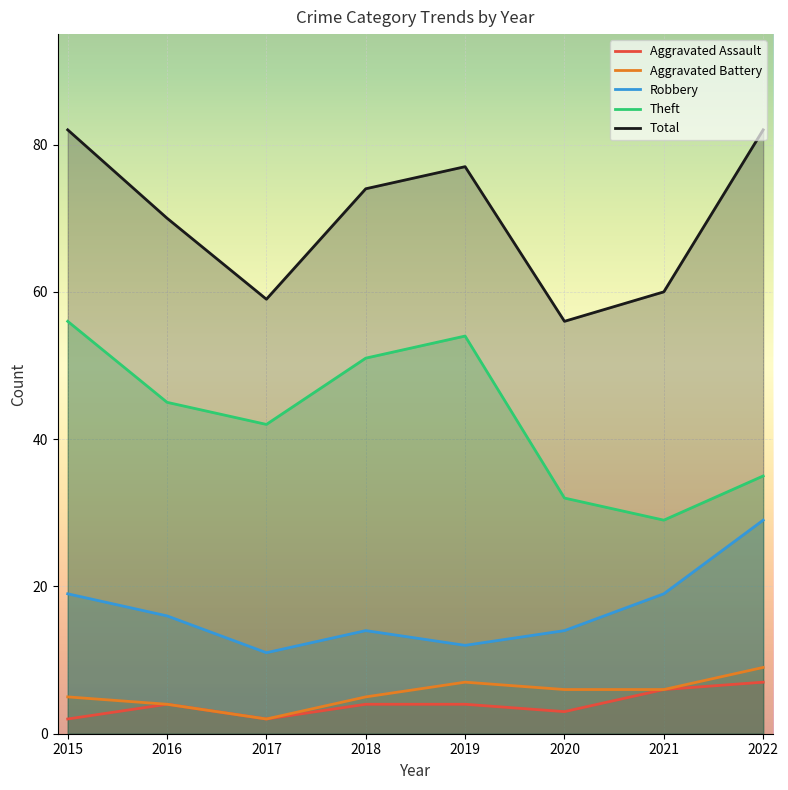

In Aggravated Assault, how many points are lower than both neighbors (excluding endpoints)?

2